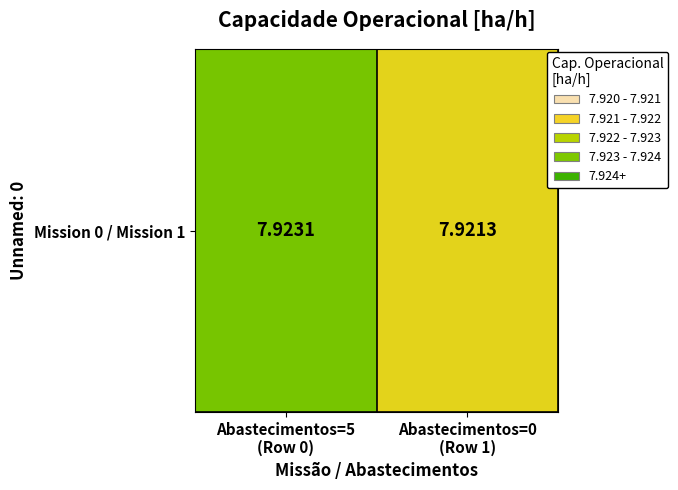

What is the maximum value shown in the chart?

7.9